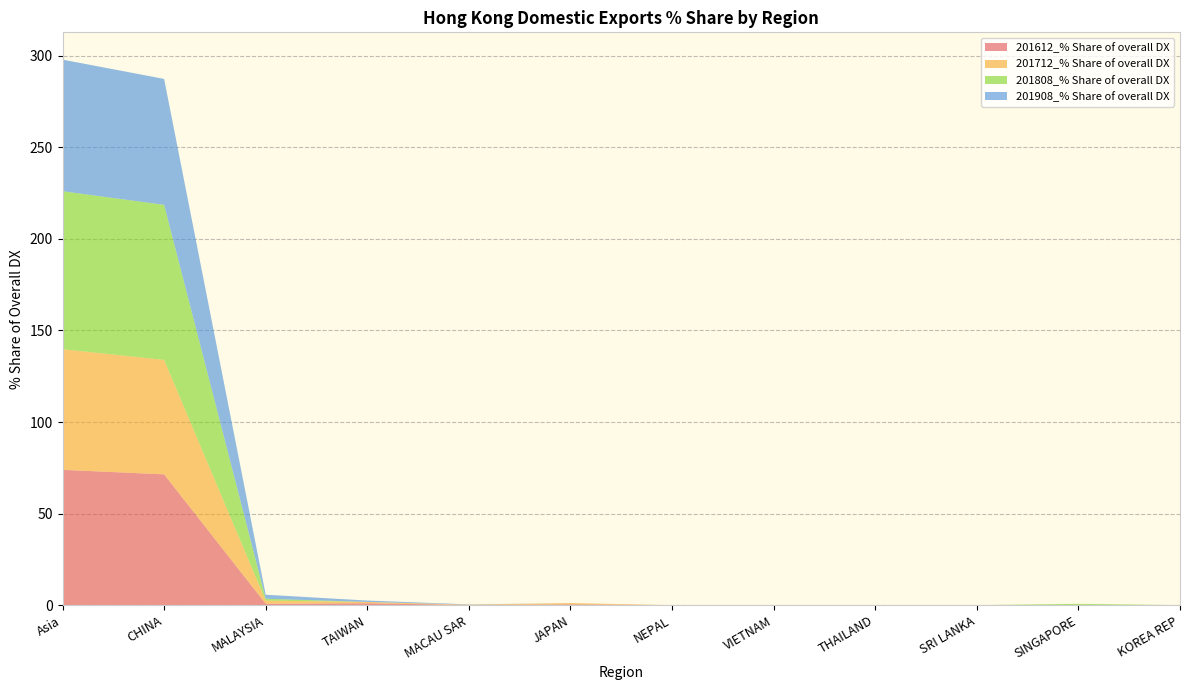

Reading left to right, transcribe all the data shown in this chart.

201612_% Share of overall DX: 73.9	71.4	0.8	1.1	0.1	0.4	0.0	0.0	0.0	0.0	0.1	0.0
201712_% Share of overall DX: 65.9	62.5	1.7	0.7	0.2	0.7	0.0	0.0	0.0	0.0	0.0	0.0
201808_% Share of overall DX: 86.3	84.7	1.0	0.0	0.0	0.0	0.0	0.0	0.0	0.0	0.6	0.0
201908_% Share of overall DX: 71.9	68.8	2.2	0.8	0.1	0.0	0.0	0.0	0.0	0.0	0.0	0.0